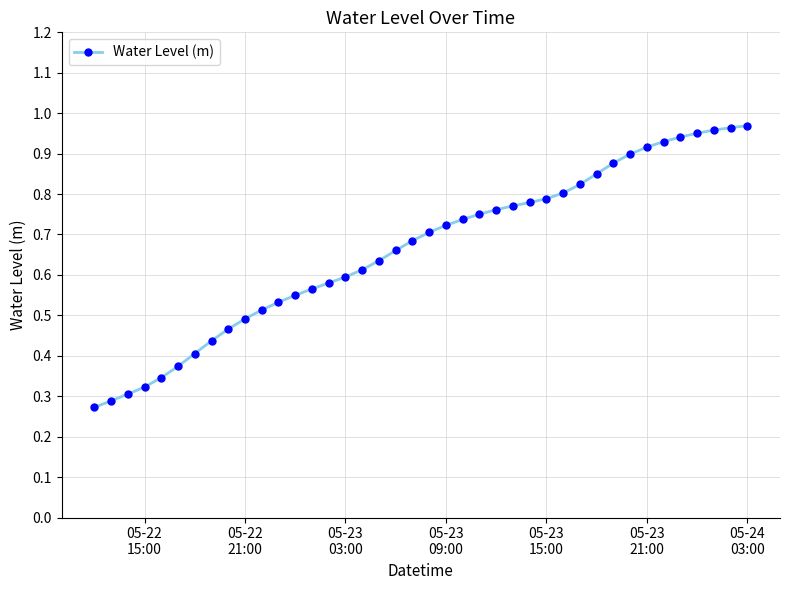

What is the sum of all values?

26.5